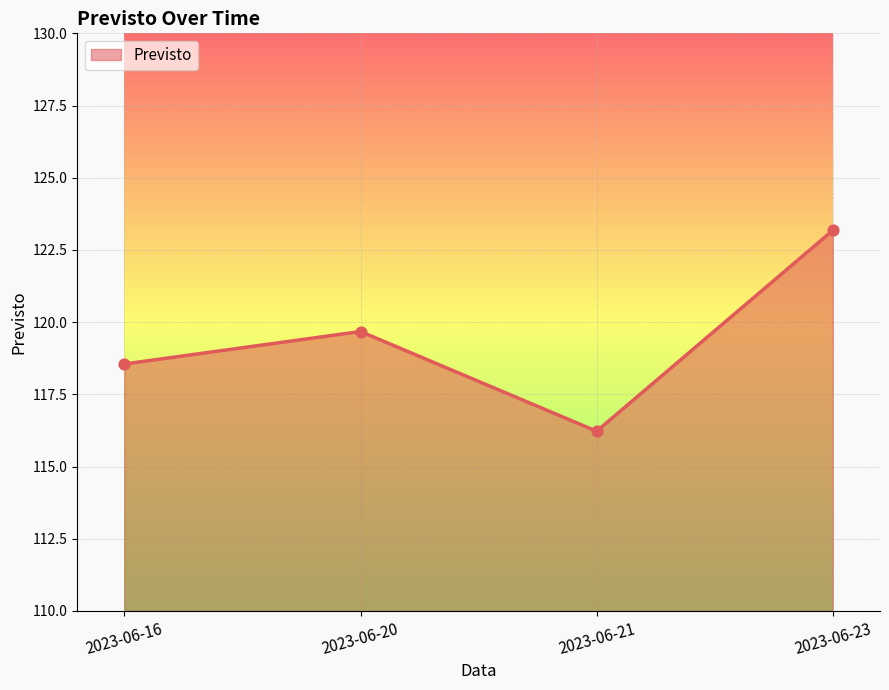

What is the change in value from 2023-06-16 to 2023-06-23?

+4.6